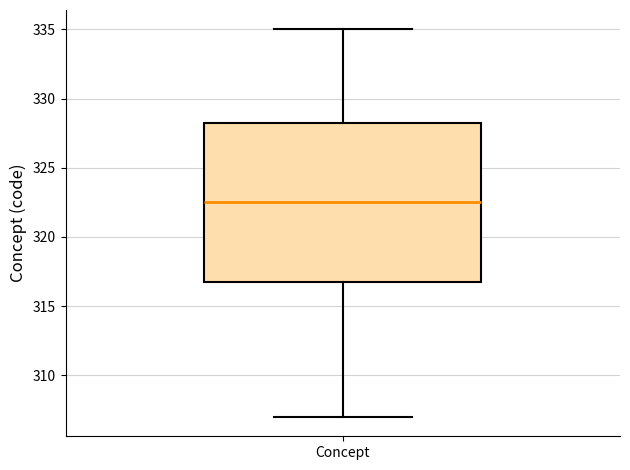

Where is the lower edge of the box for Concept on the y-axis? The values are not printed on the chart, so give them approximately, as read against the axis.

317.0